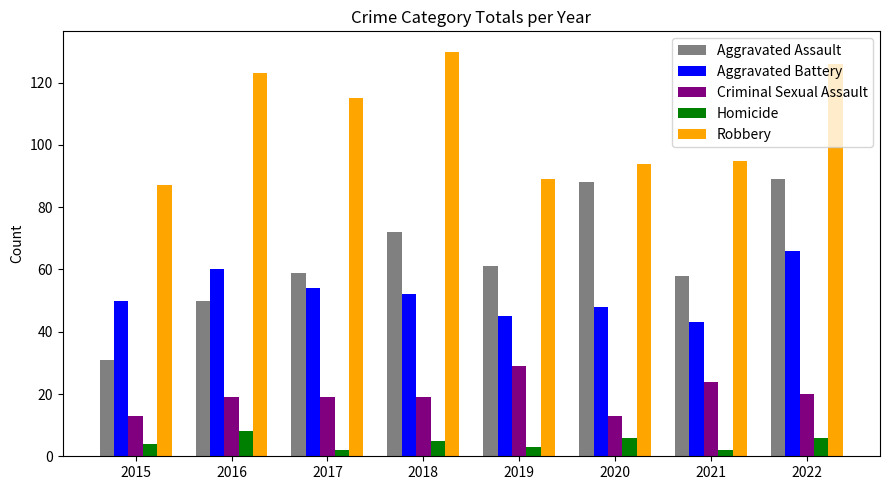

Rank the series by their maximum value, from lowest to highest.

Homicide, Criminal Sexual Assault, Aggravated Battery, Aggravated Assault, Robbery